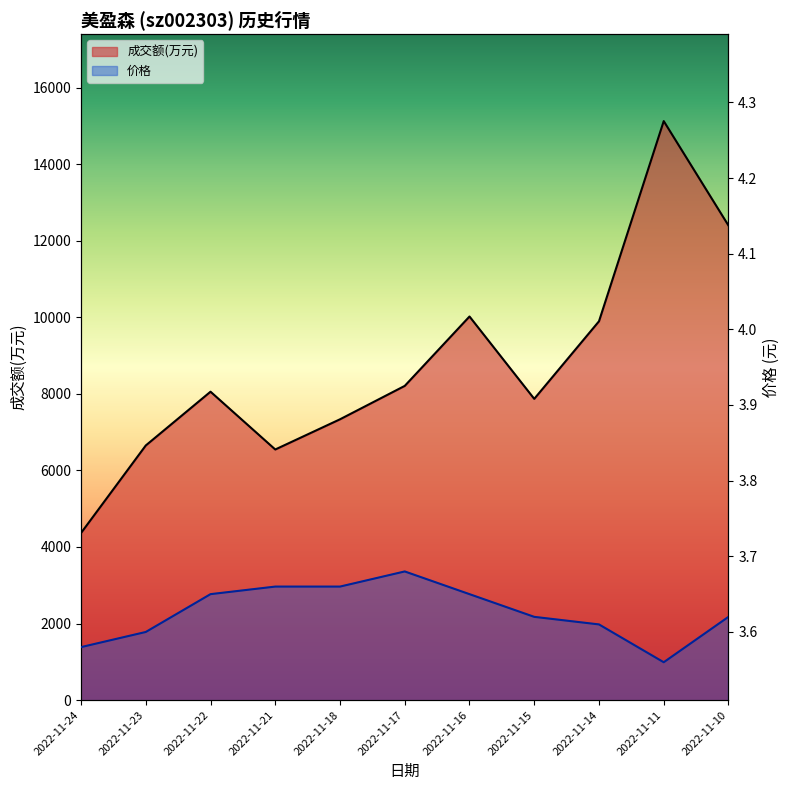

True or false: 成交额(万元) and 价格 cross at least once.

False